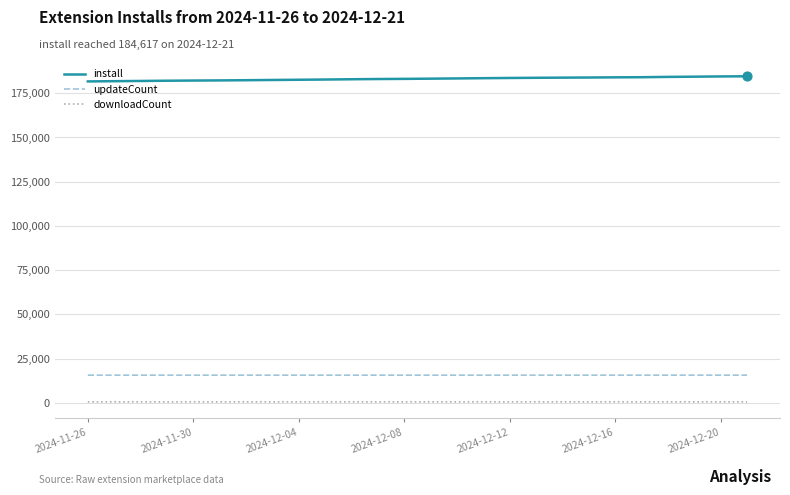

Which series has the largest total across all categories?

install